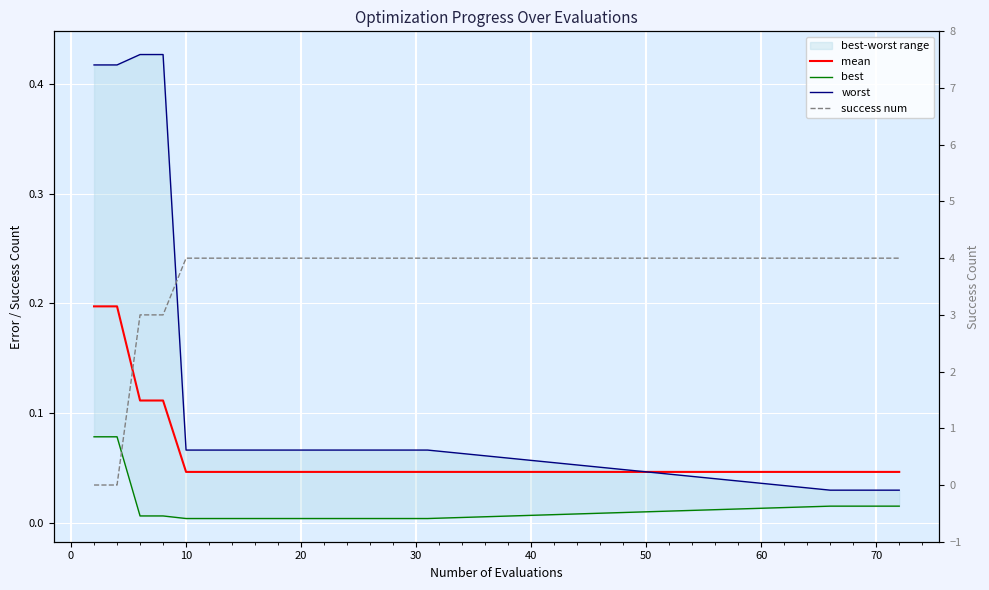

At which label does mean reach its minimum?

10